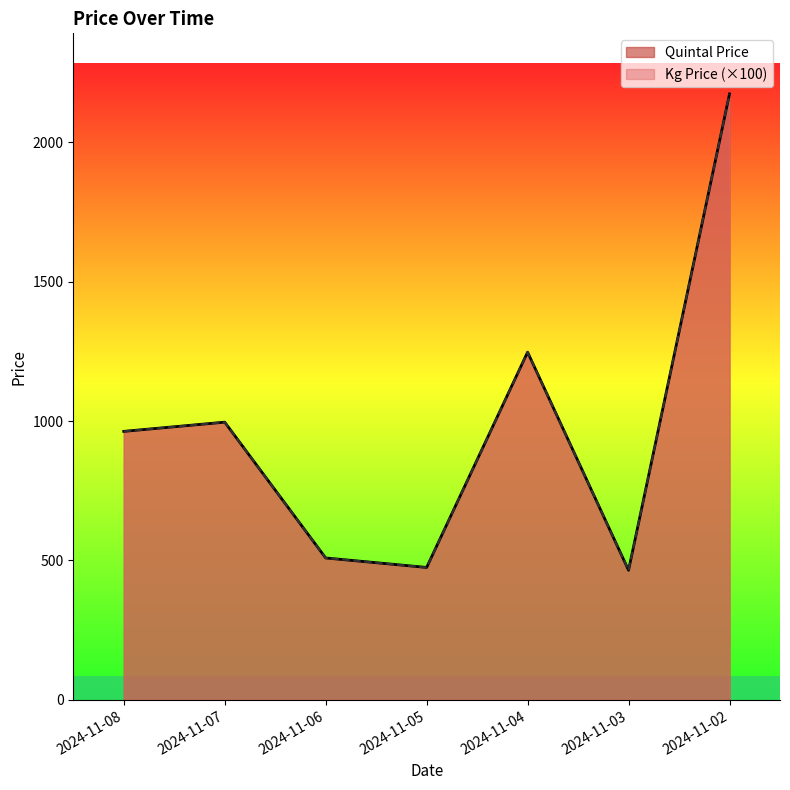

Reading left to right, transcribe all the data shown in this chart.

Kg Price: 2024-11-08=963.0	2024-11-07=996.0	2024-11-06=509.0	2024-11-05=475.0	2024-11-04=1247.0	2024-11-03=465.0	2024-11-02=2173.0
Quintal Price: 2024-11-08=963.0	2024-11-07=996.0	2024-11-06=509.0	2024-11-05=475.0	2024-11-04=1247.0	2024-11-03=465.0	2024-11-02=2173.0